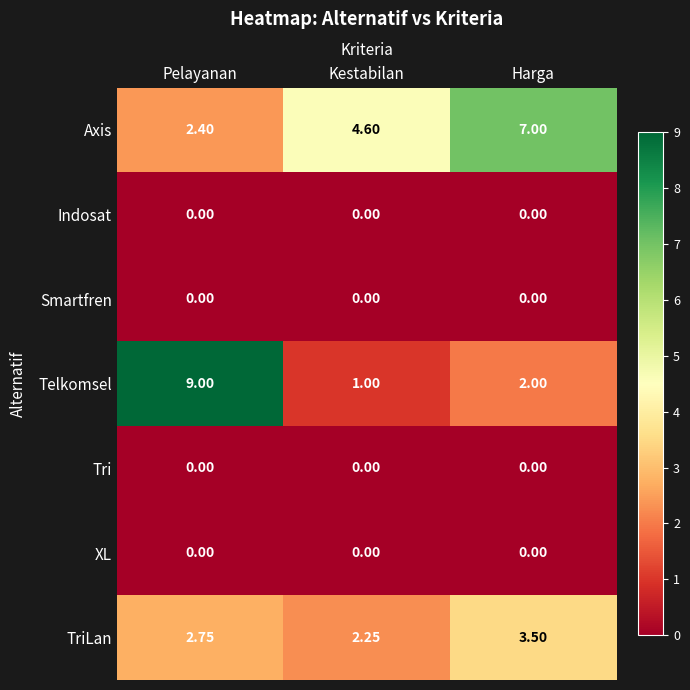

Which series has the largest range (max minus min)?

Telkomsel